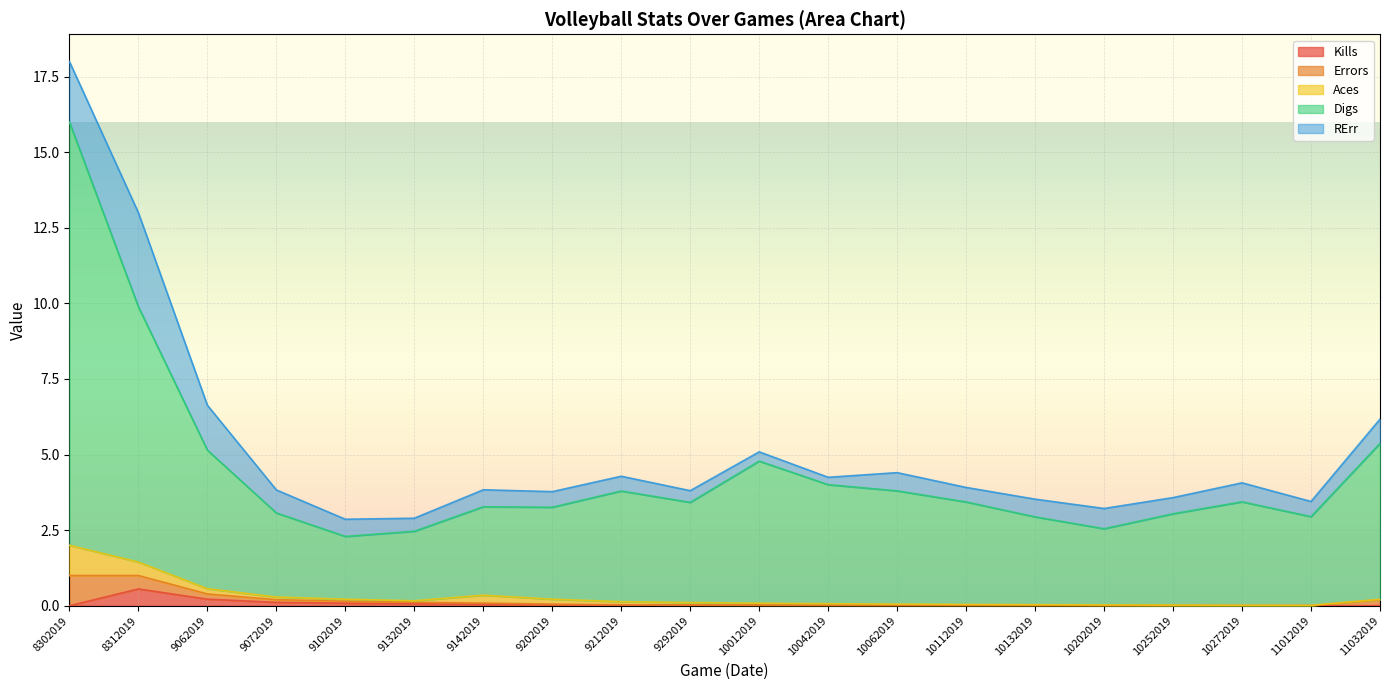

At how many categories does at least one series exceed 2?

20